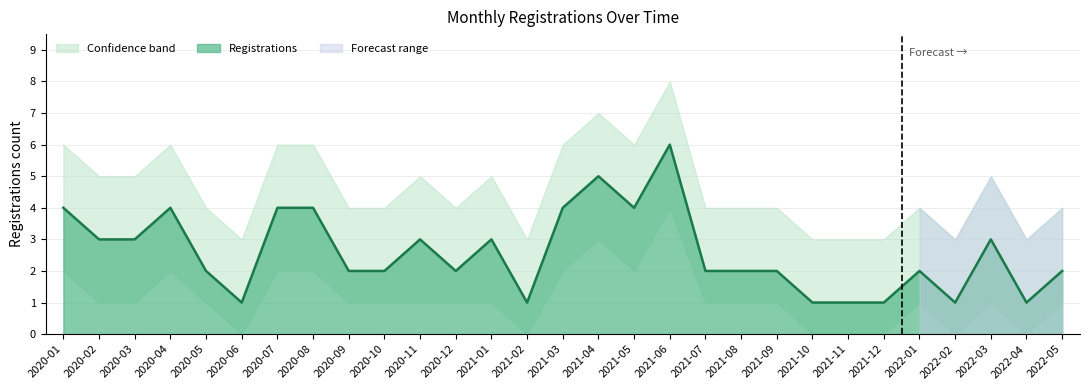

Between 2020-11 and 2021-02, which series saw the biggest shift?

Registrations